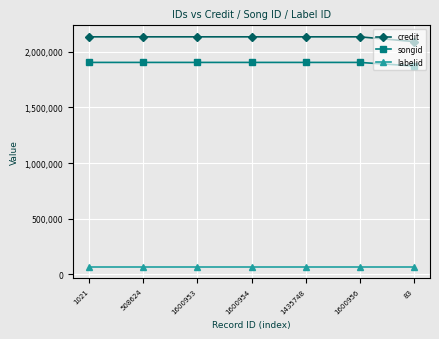

At how many categories does at least one series exceed 1061354?

7